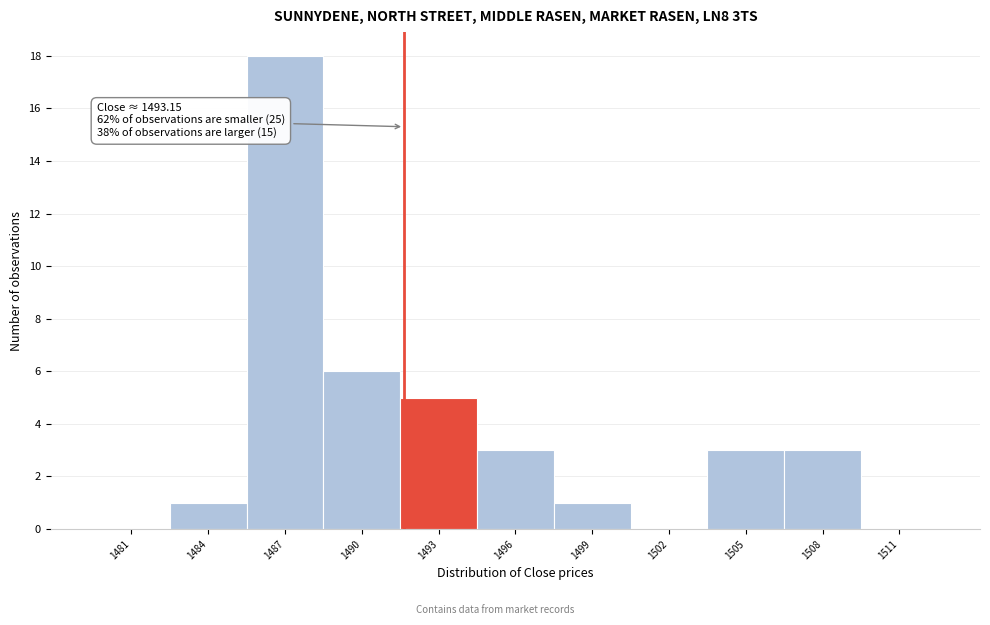

Reading left to right, what are all the values shown in this chart?

1481=0	1484=1	1487=18	1490=6	1493=5	1496=3	1499=1	1502=0	1505=3	1508=3	1511=0